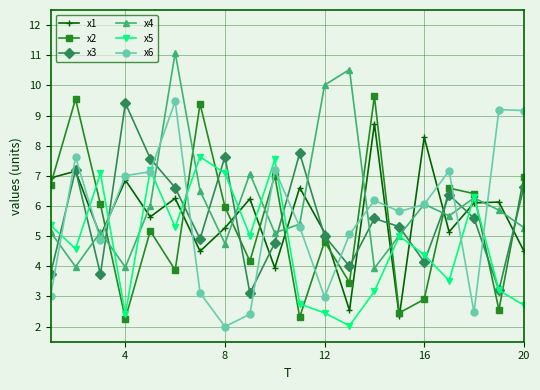

How many distinct data groups are displayed?

6